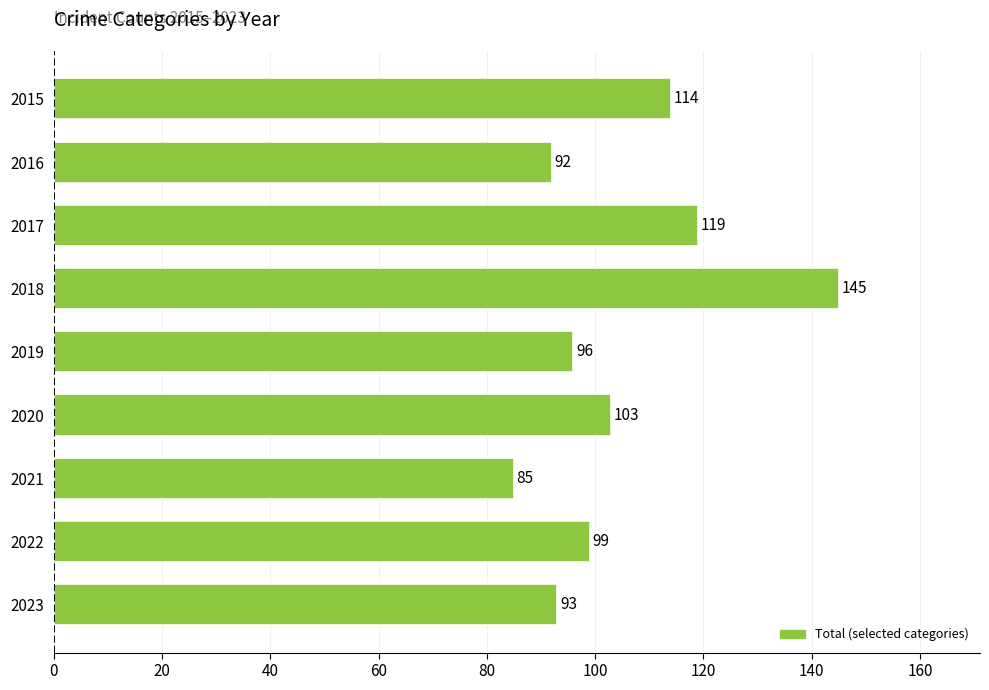

At which label is the value closest to 115?

2015